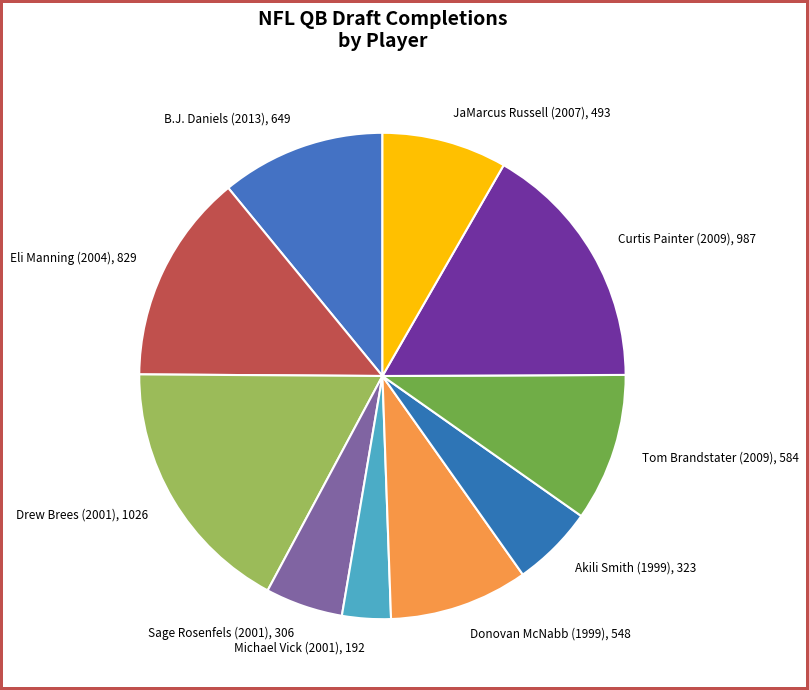

Is it true that B.J. Daniels (2013) is 17% of the pie?

False